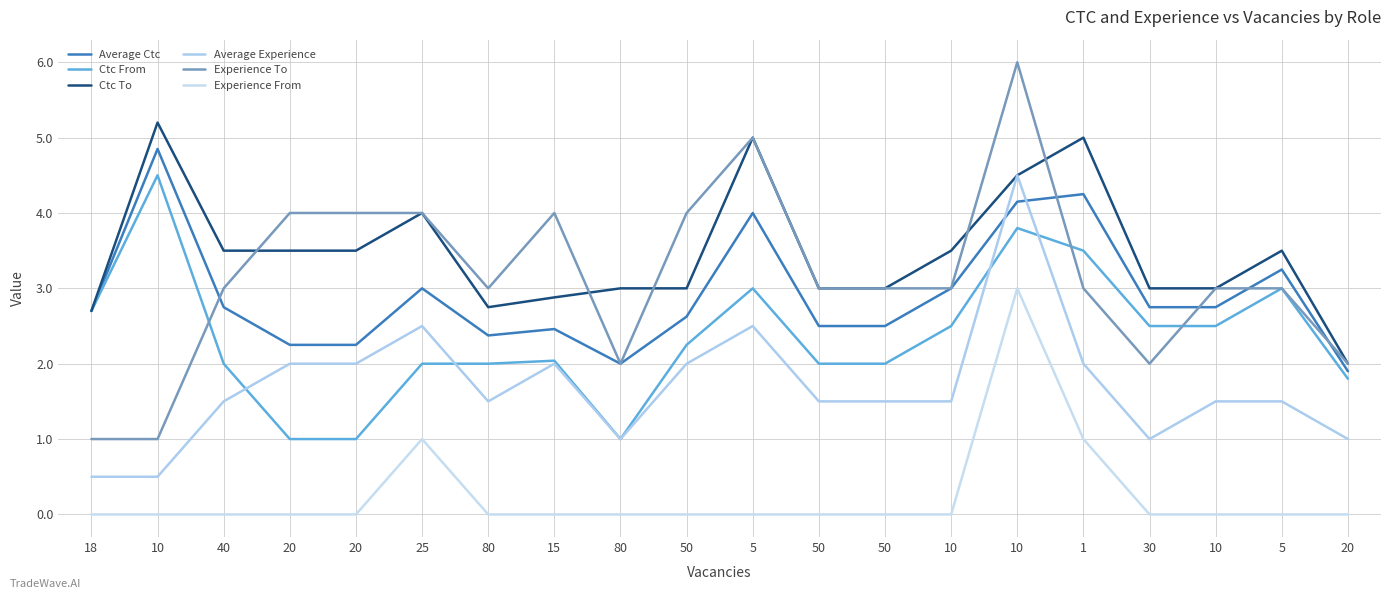

Is it true that Average Ctc equals 0.8 at 30?

False